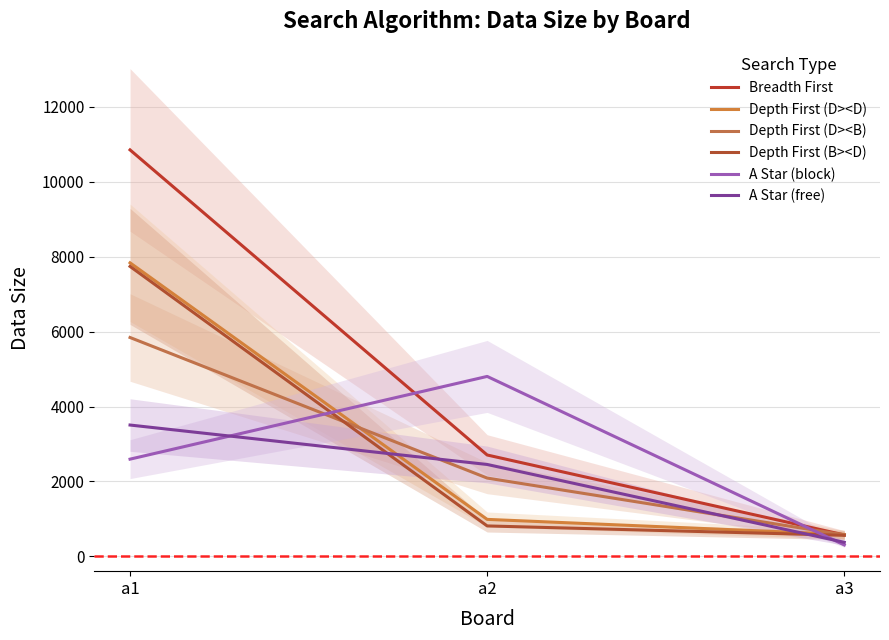

Where does the Depth First (B><D) series first go above 812?

a1